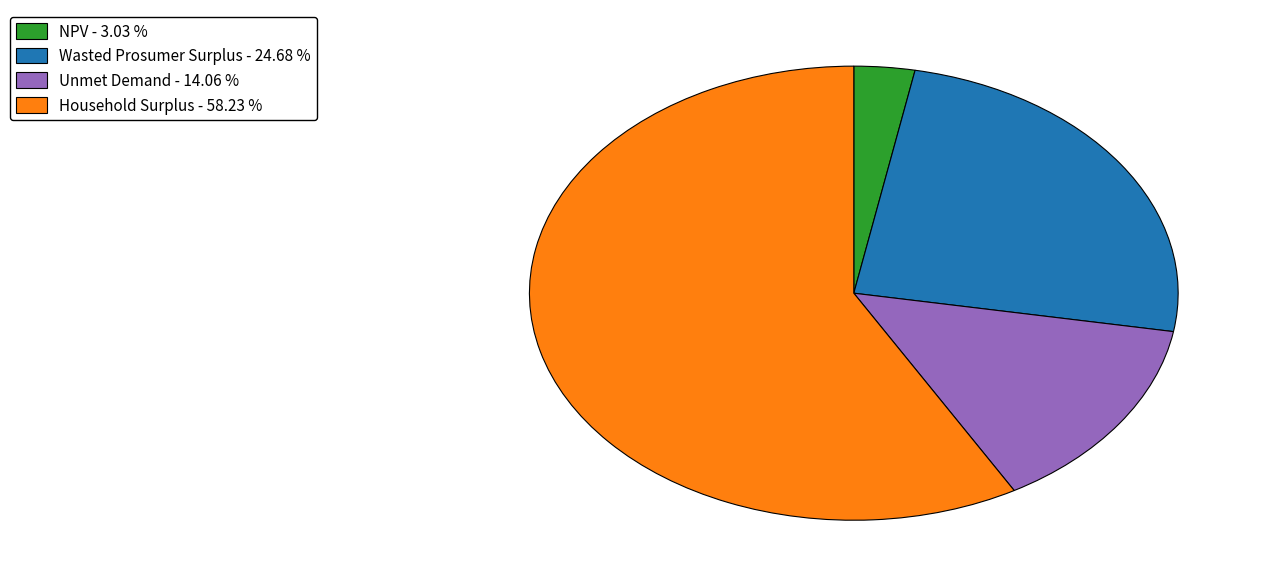

Do Household Surplus - 58.23 % and NPV - 3.03 % together represent more than half of the pie?

Yes